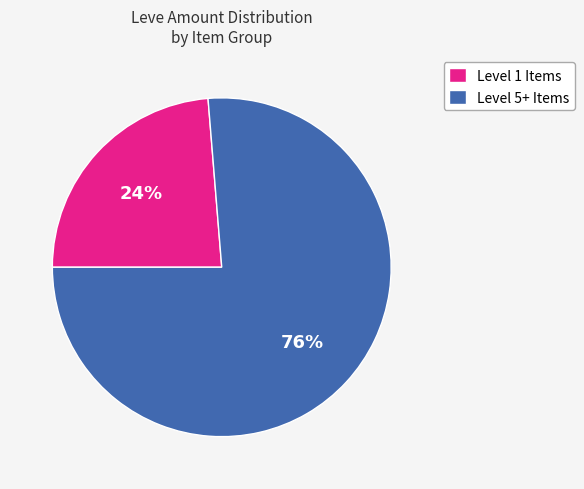

Combined, do Level 1 Items and Level 5+ Items account for over 50%?

Yes